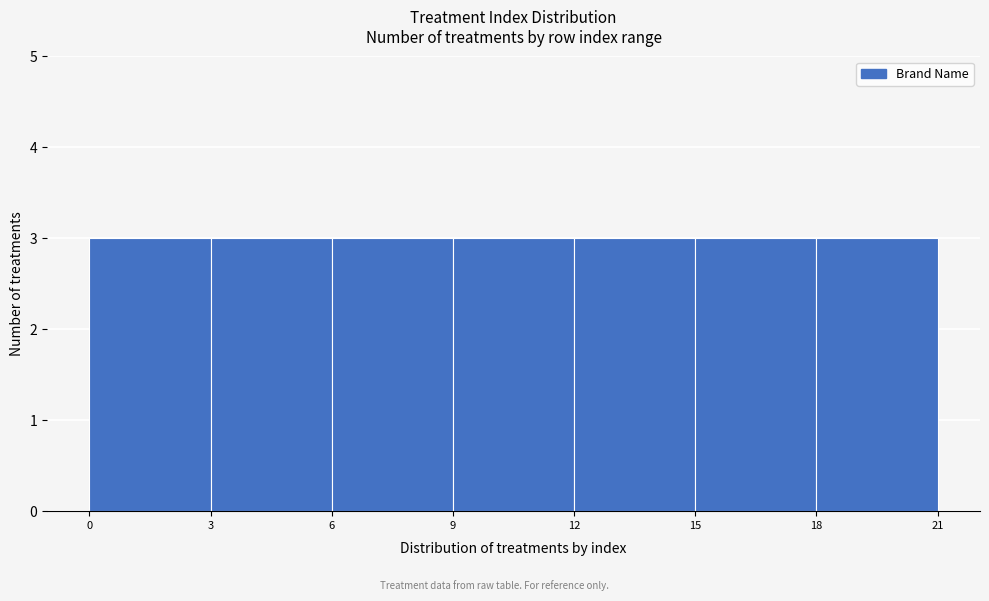

Reading left to right, transcribe this chart: for each bar, give the range it covers on the x-axis and its height. The values are not printed on the chart, so give them approximately, as read against the axis.

0 to 3: 3
3 to 6: 3
6 to 9: 3
9 to 12: 3
12 to 15: 3
15 to 18: 3
18 to 21: 3